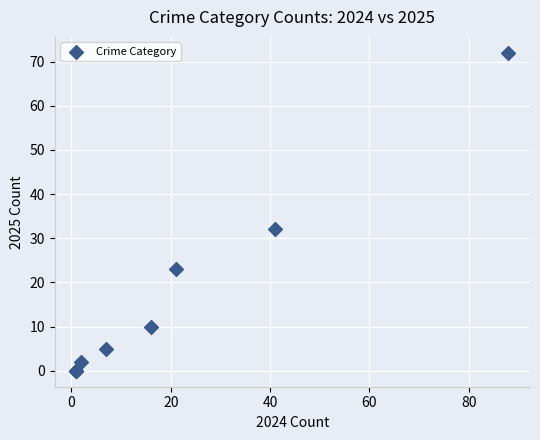

What Y value in the scatter plot is closest to 36?

32